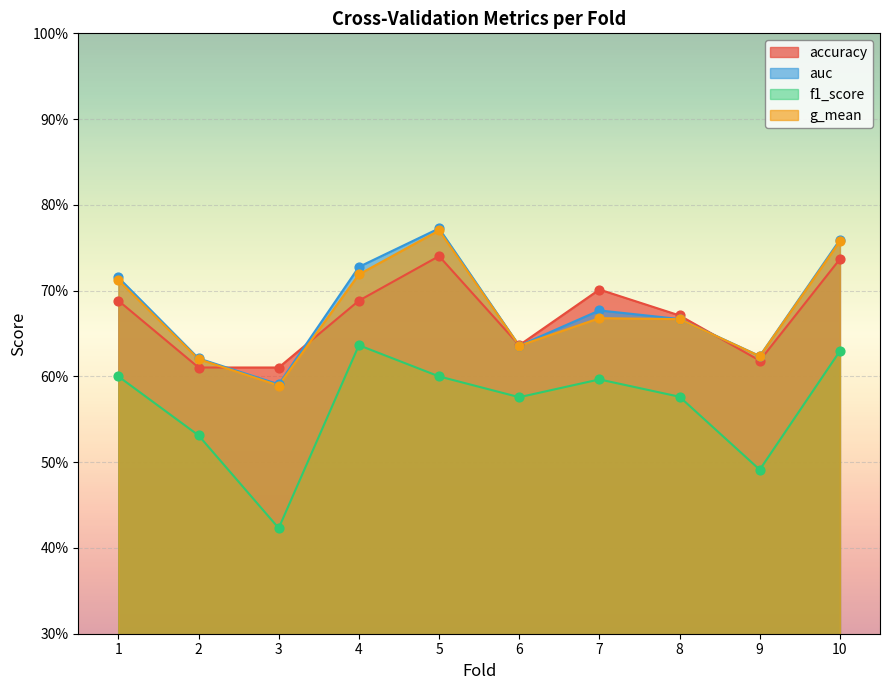

Is the value of accuracy at 5 greater than the value of f1_score at 10?

Yes